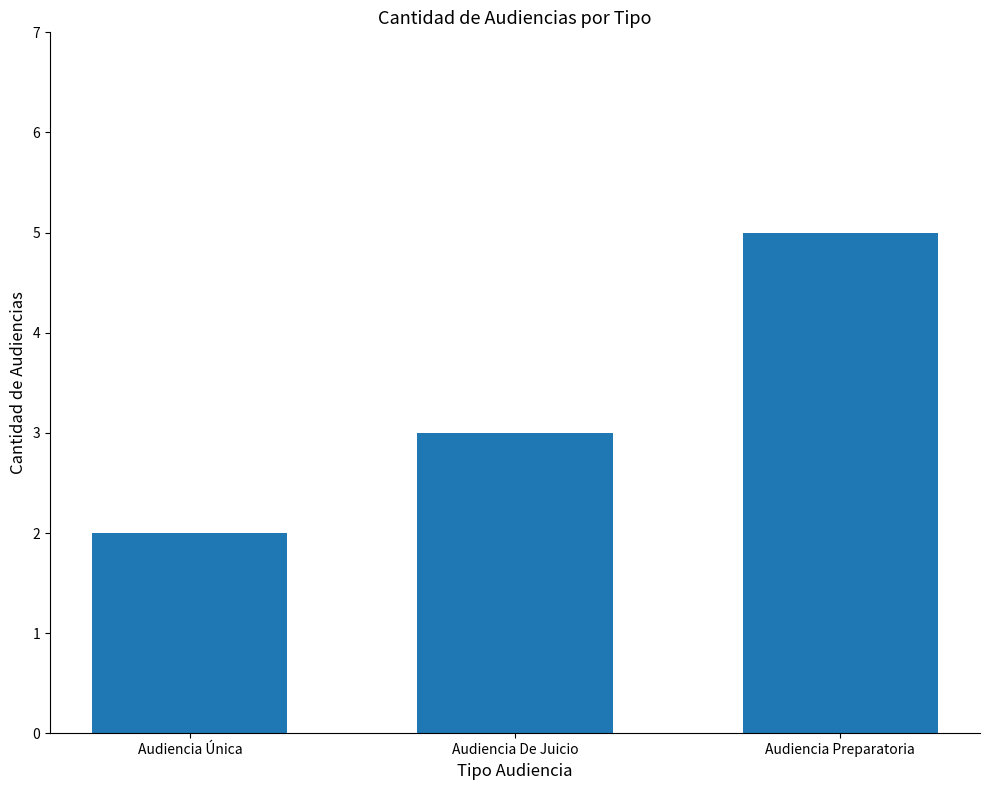

What is the sum of all values?

10